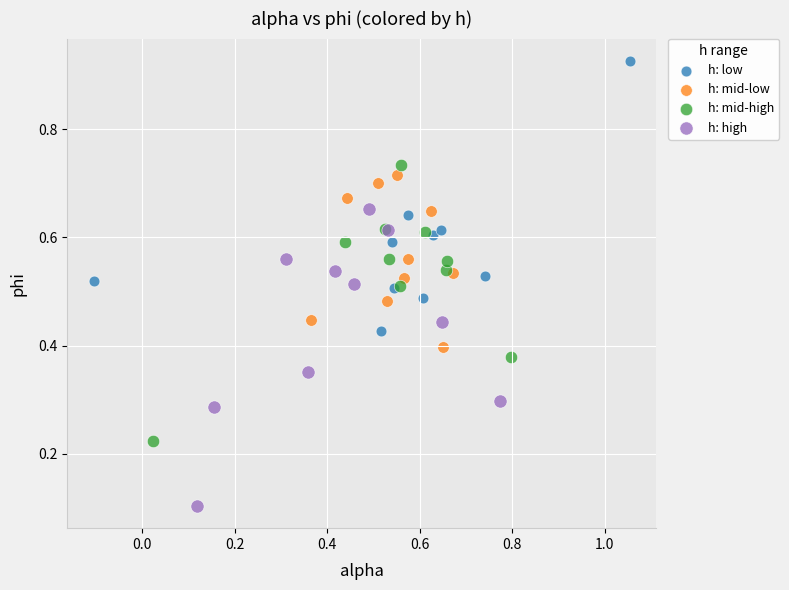

Which series has the widest spread of Y values?

h: high